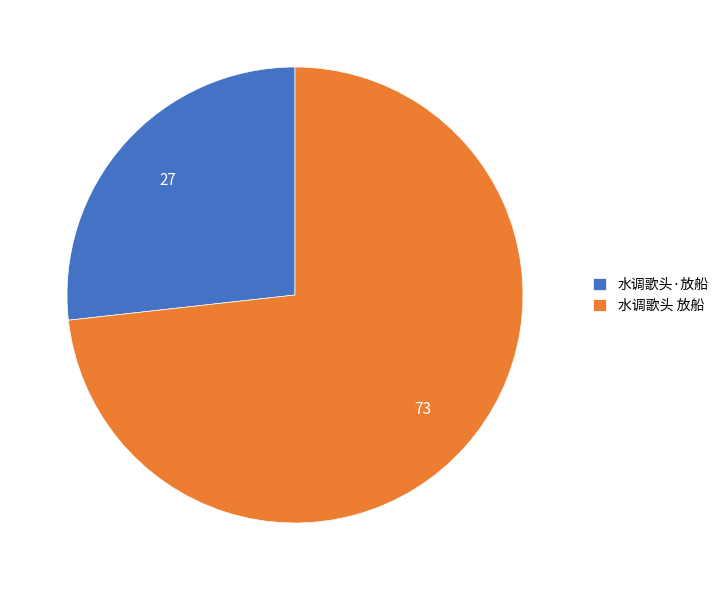

True or false: 水调歌头 放船 accounts for 59% of the total.

False